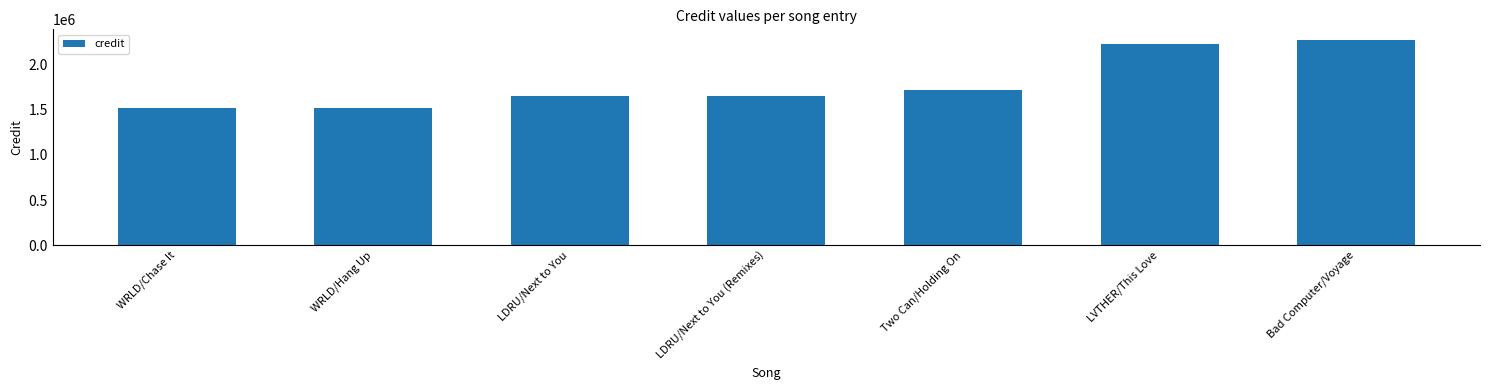

Which has a higher value, Bad Computer/Voyage or WRLD/Hang Up?

Bad Computer/Voyage